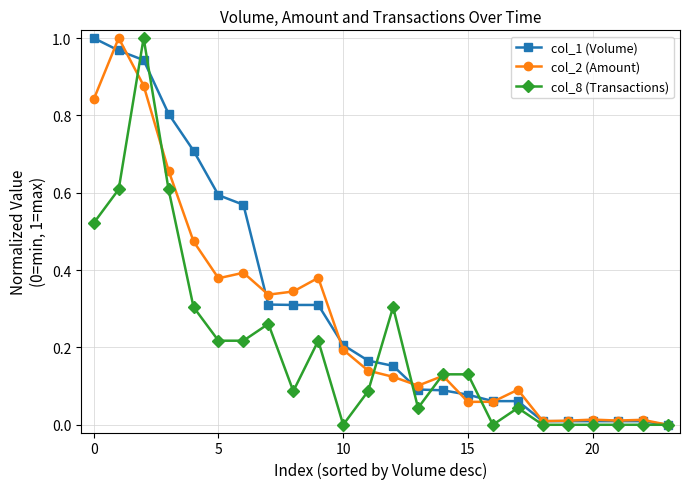

True or false: col_8 (Transactions) has more than 0 interior local peaks.

True